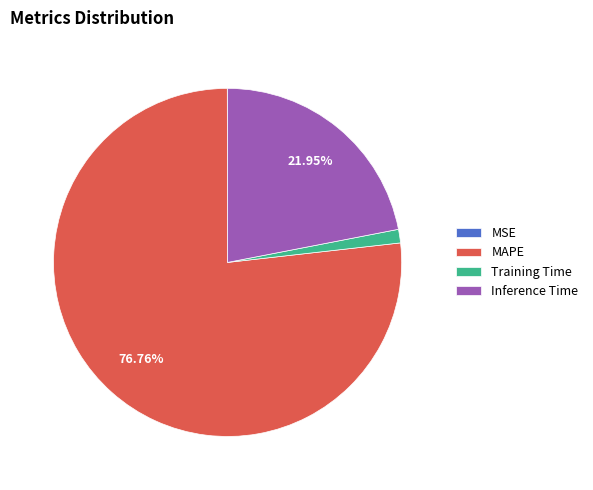

Which has a higher value, Inference Time or MAPE?

MAPE